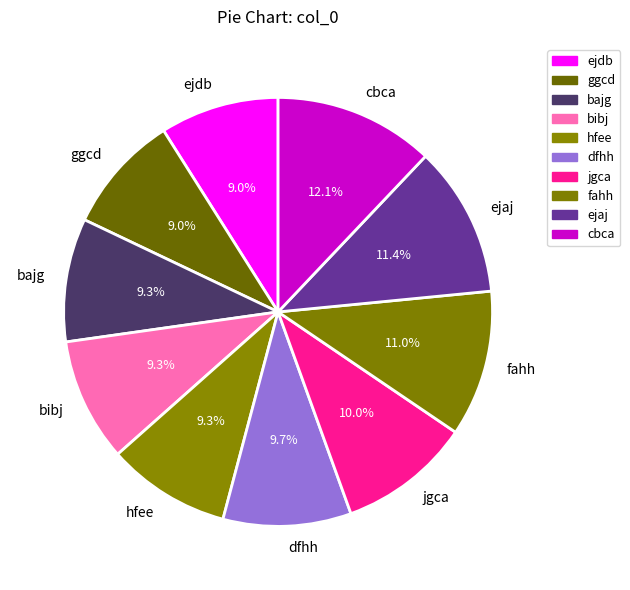

Does fahh represent more than half of the total?

No